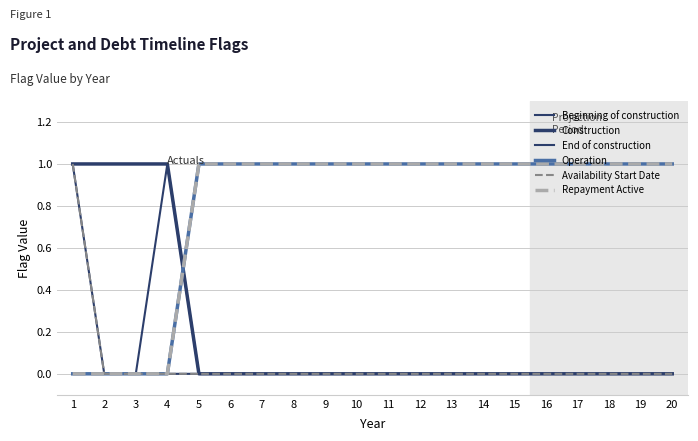

Does the chart have visible grid lines?

Yes